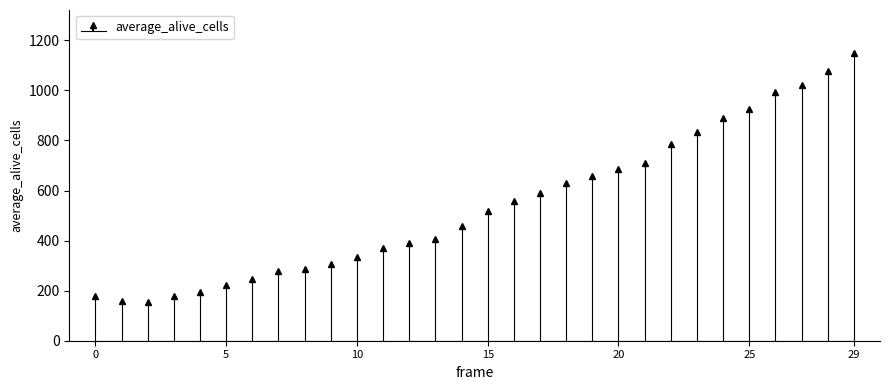

Approximately how many times larger is the value at 13 compared to 15?

0.8